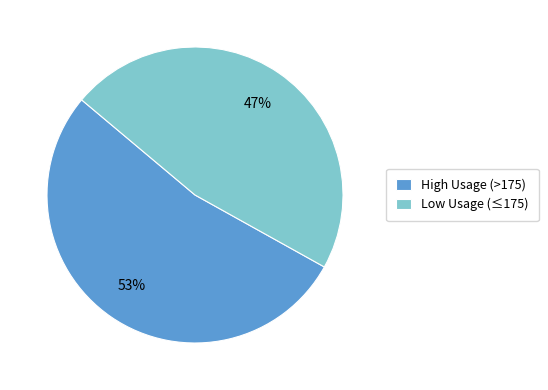

Which category has the smallest portion of the pie?

Low Usage (≤175)